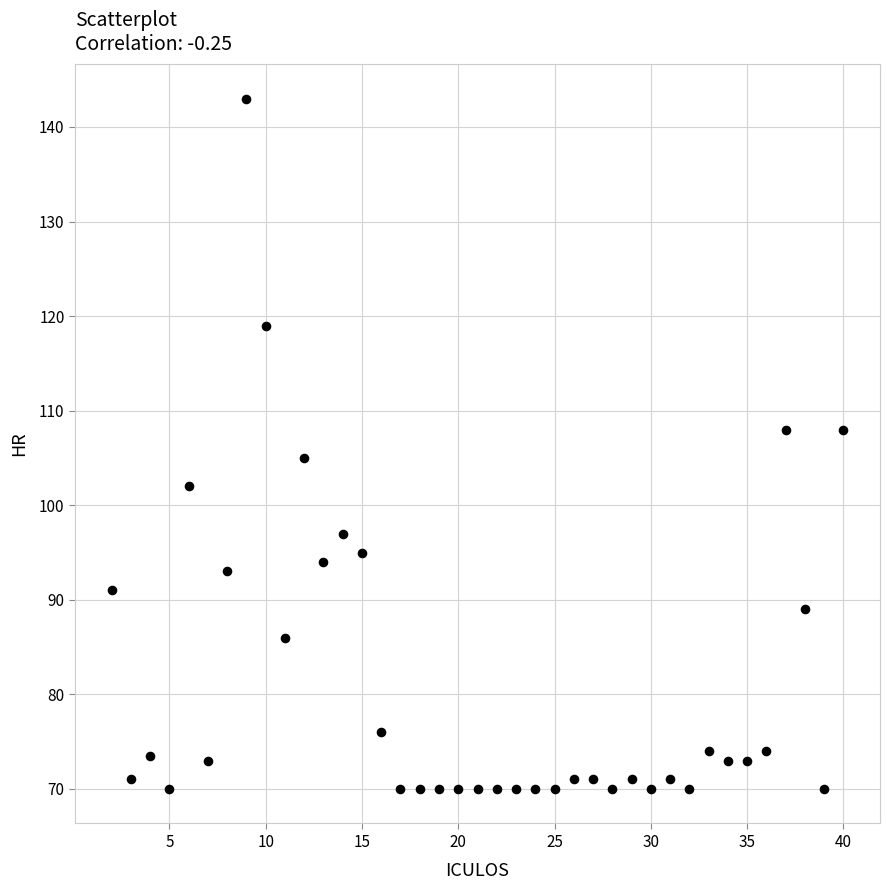

What Y value in the scatter plot is closest to 106?

105.0